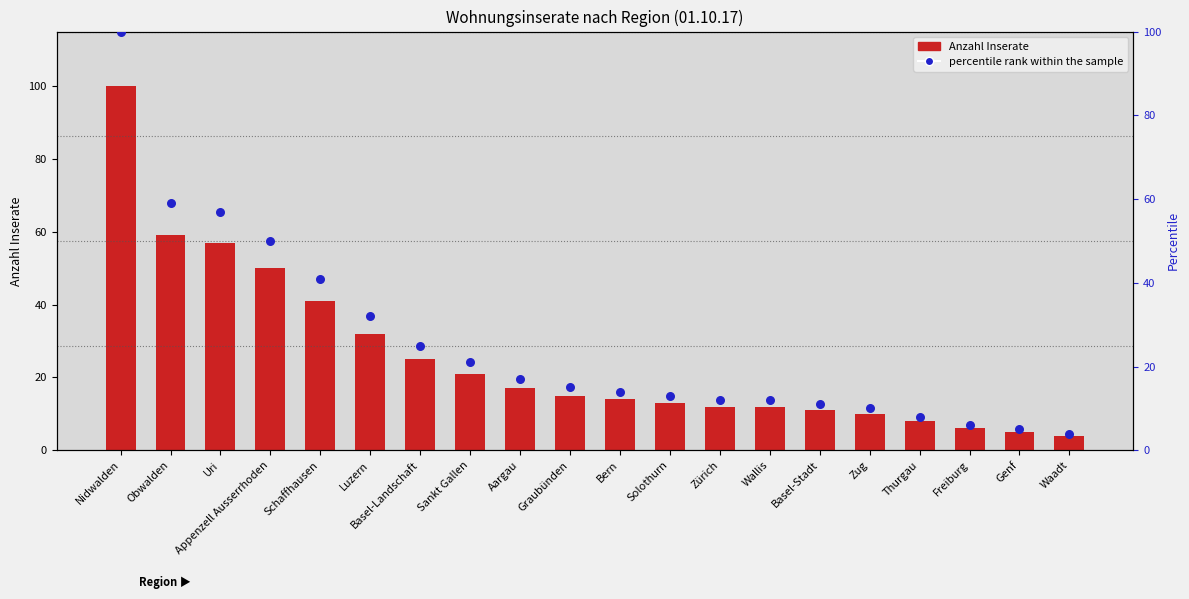

Which series reaches the maximum Y coordinate?

Wohnung: (01.10.17 bis 01.10.17)